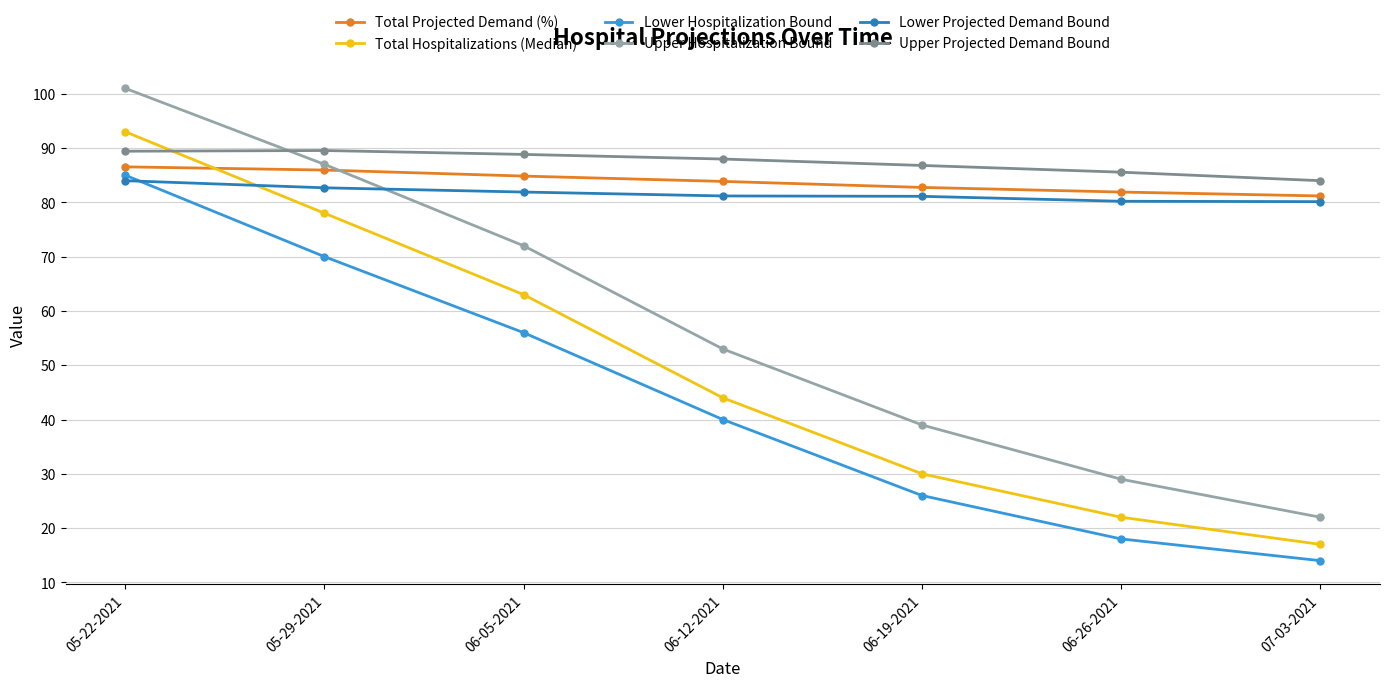

At which label does Upper Hospitalization Bound reach its peak?

05-22-2021